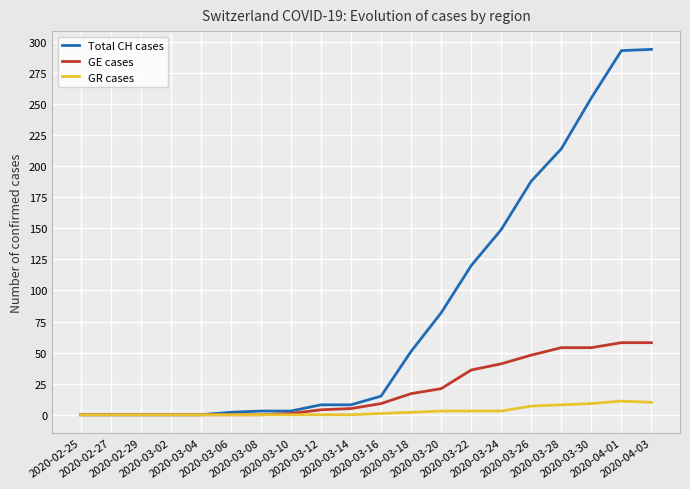

List the series in order of their overall mean, highest first.

Total CH cases, GE cases, GR cases